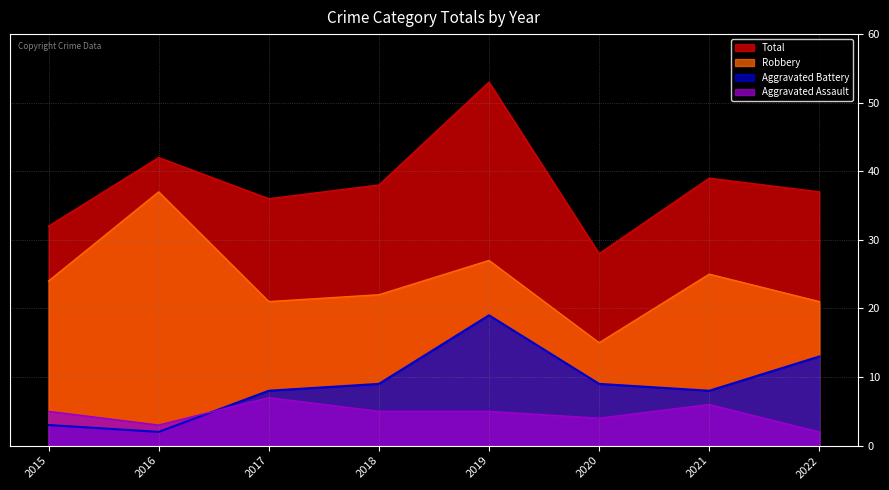

Where is the first local minimum for Robbery?

2017